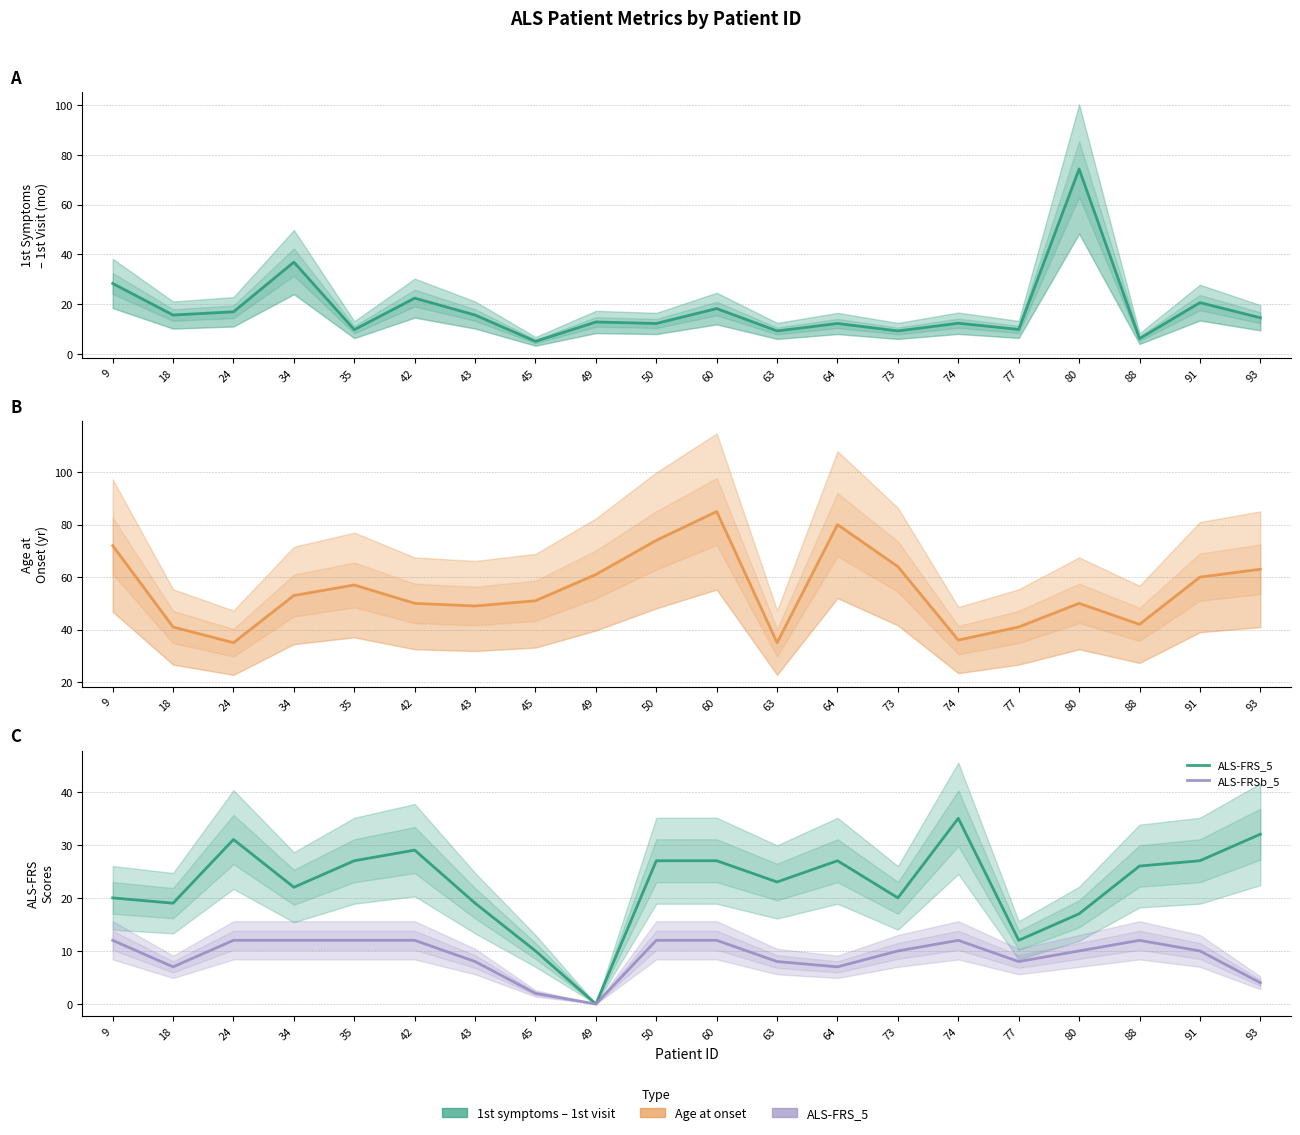

At how many categories does at least one series exceed 9?

20